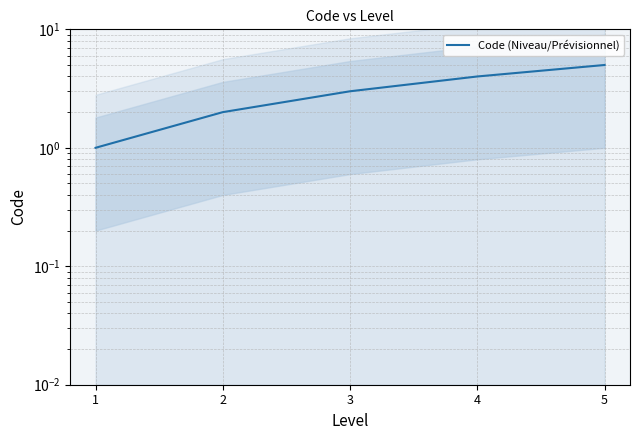

Reading left to right, what are all the values shown in this chart?

1=1	2=2	3=3	4=4	5=5